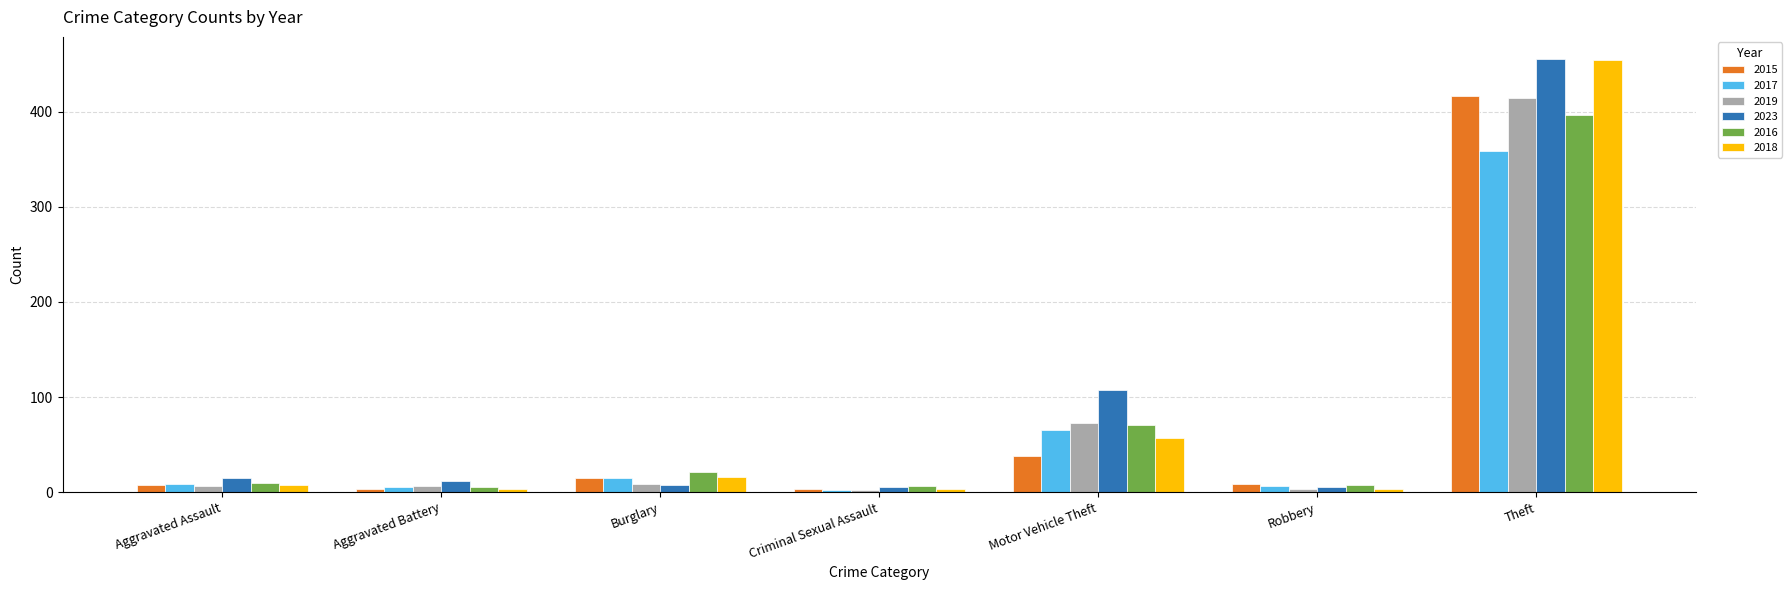

What is the average value of the 2017 series?

66